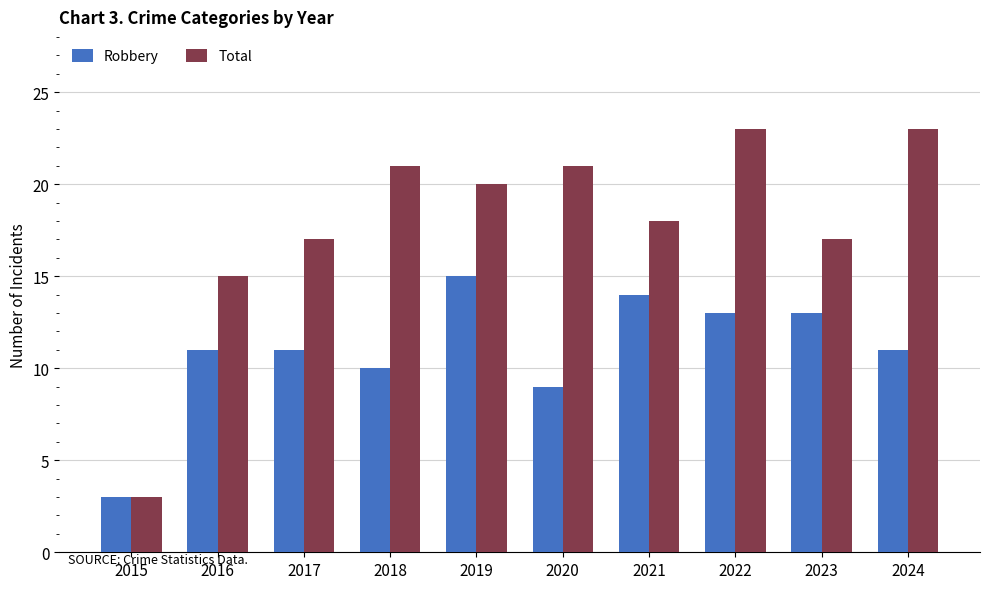

How many bars are there in total?

20